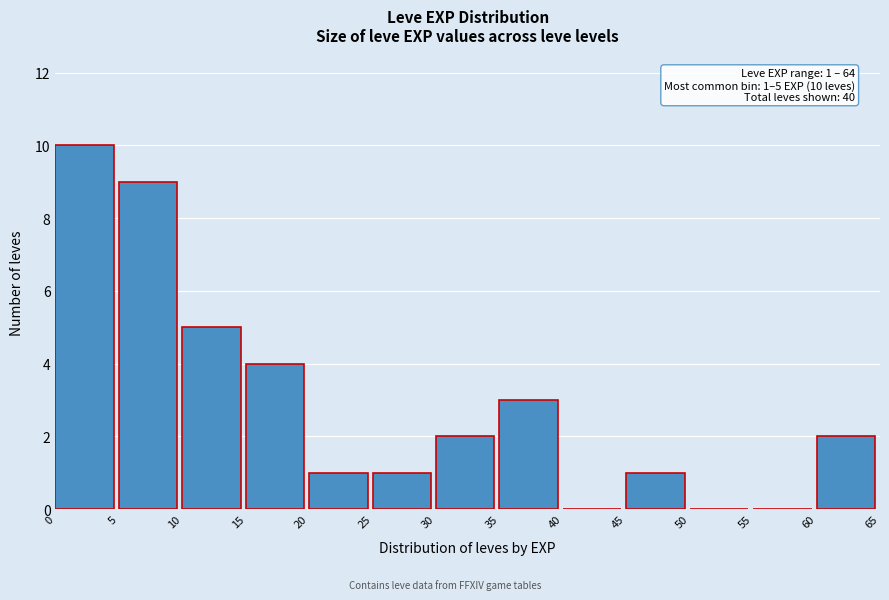

Over which range of the x-axis is the bar tallest?

0 to 5